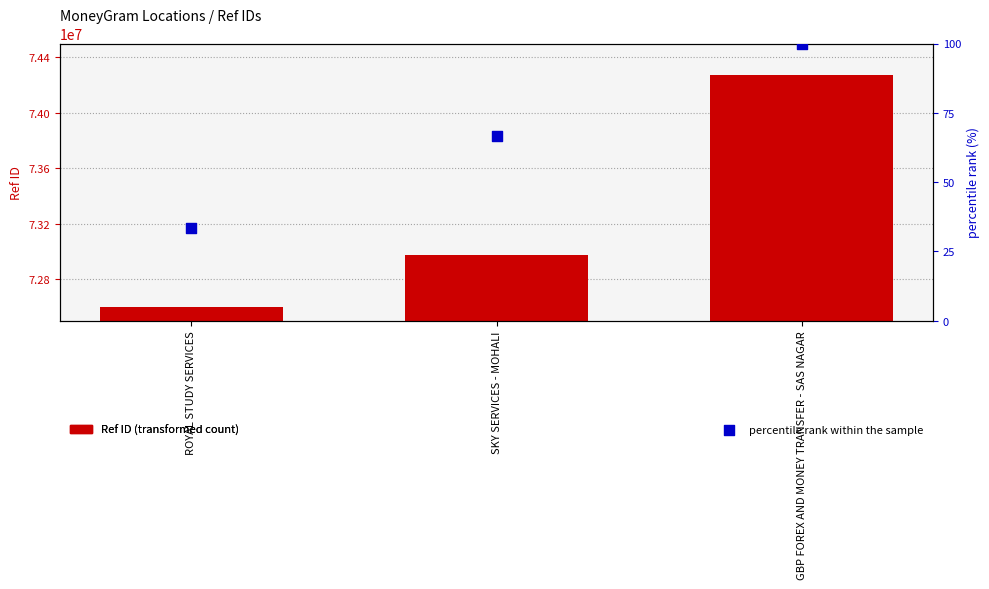

Which series contains the lowest Y value?

percentile rank within the sample